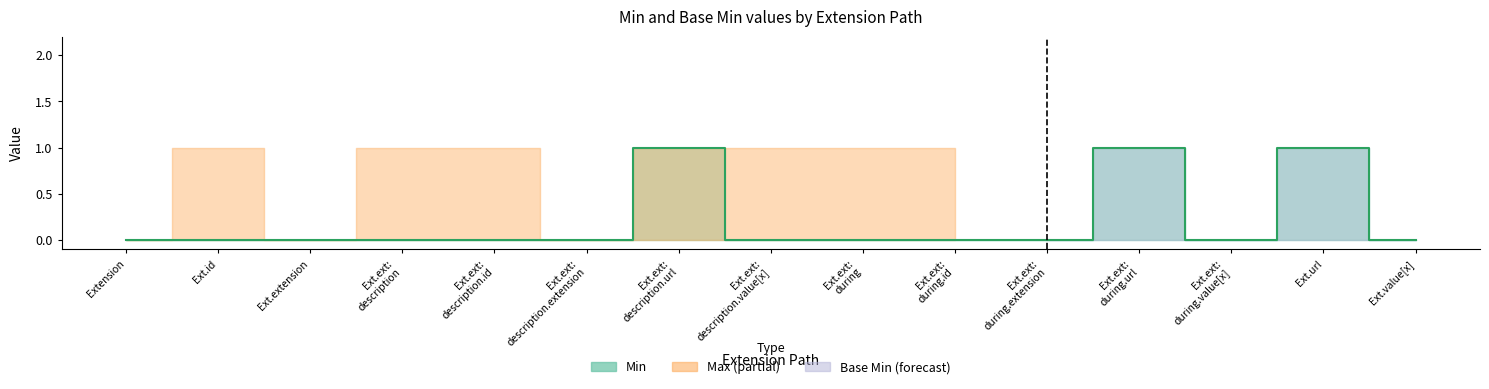

Between Ext.ext: description.value[x] and Ext.ext: during.id, which is larger?

Ext.ext: description.value[x]